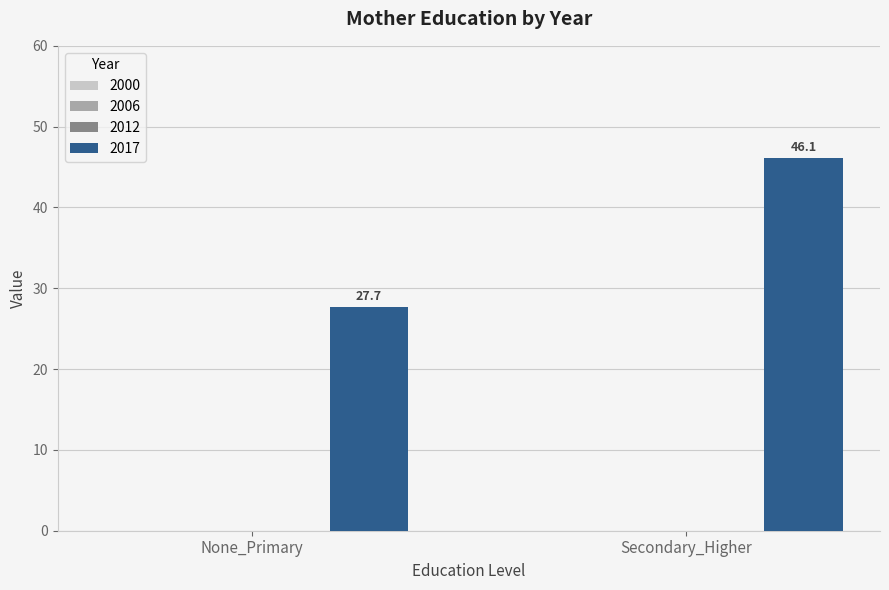

What is the value of the 2nd bar from the left?

46.1